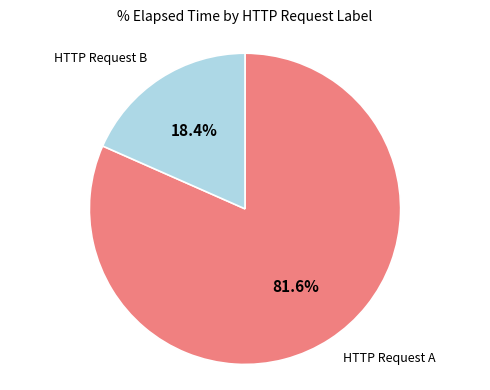

Combined, what portion of the pie is HTTP Request A and HTTP Request B?

100.0%